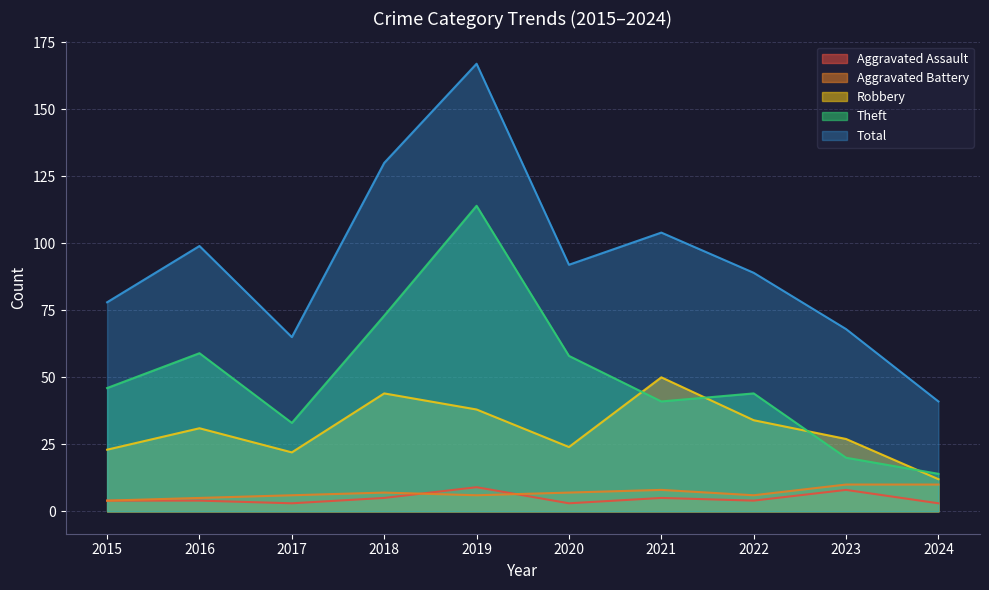

What is the difference between the maximum and second lowest values in the Total series?

102